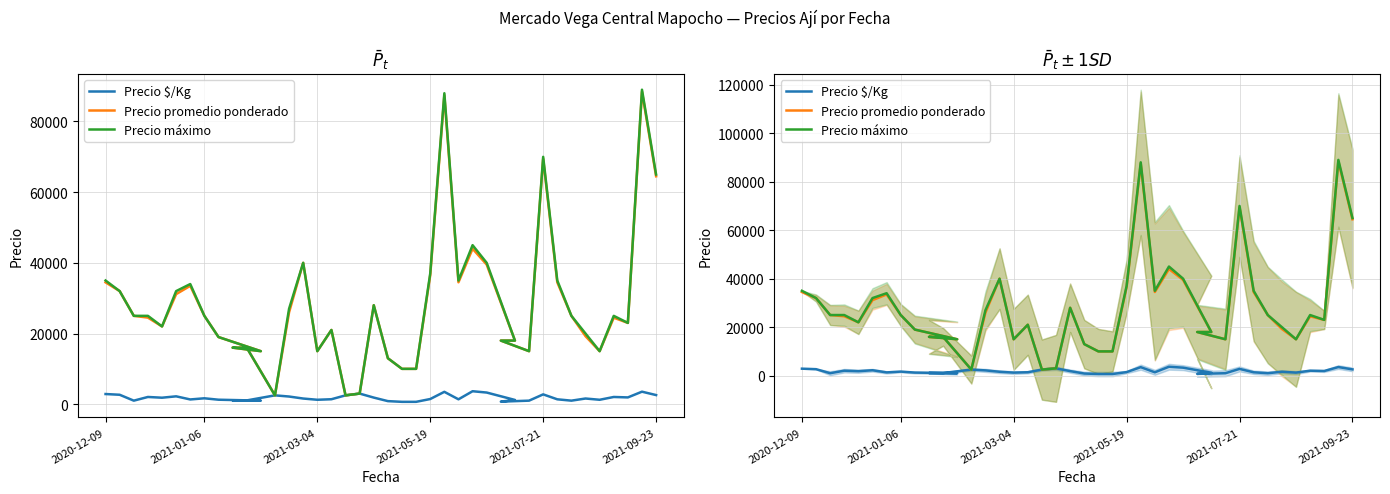

What is the sum of all Precio $/Kg values?

72833